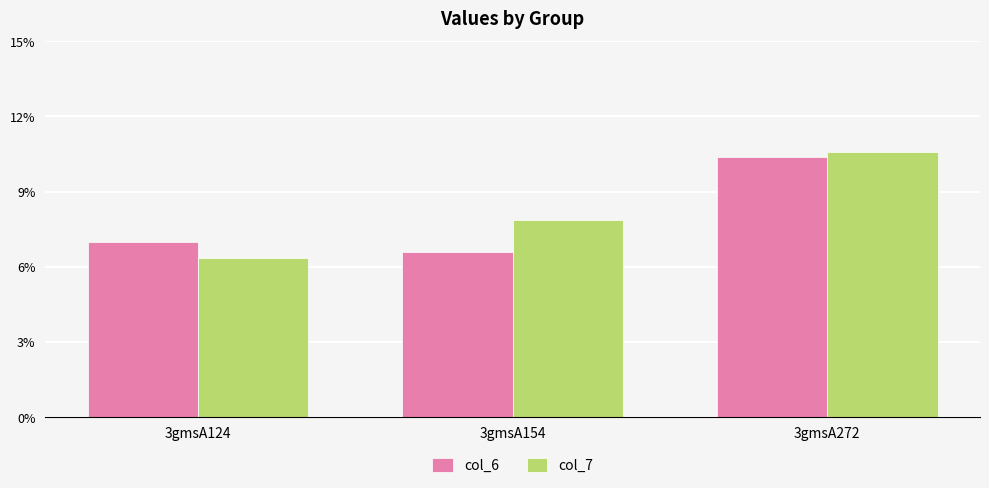

True or false: col_6 has a value of 10.4 at 3gmsA272.

True